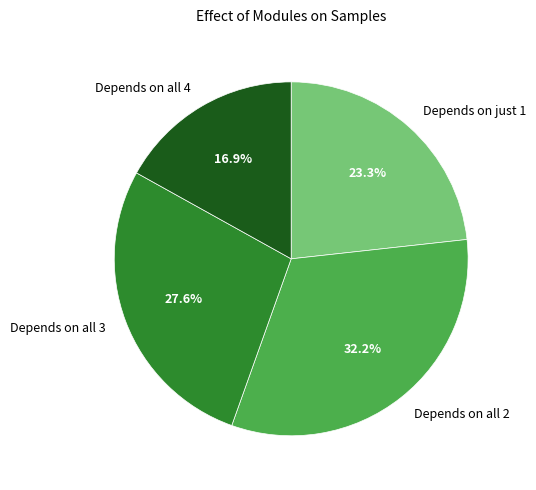

Between Depends on all 4 and Depends on all 3, which is larger?

Depends on all 3